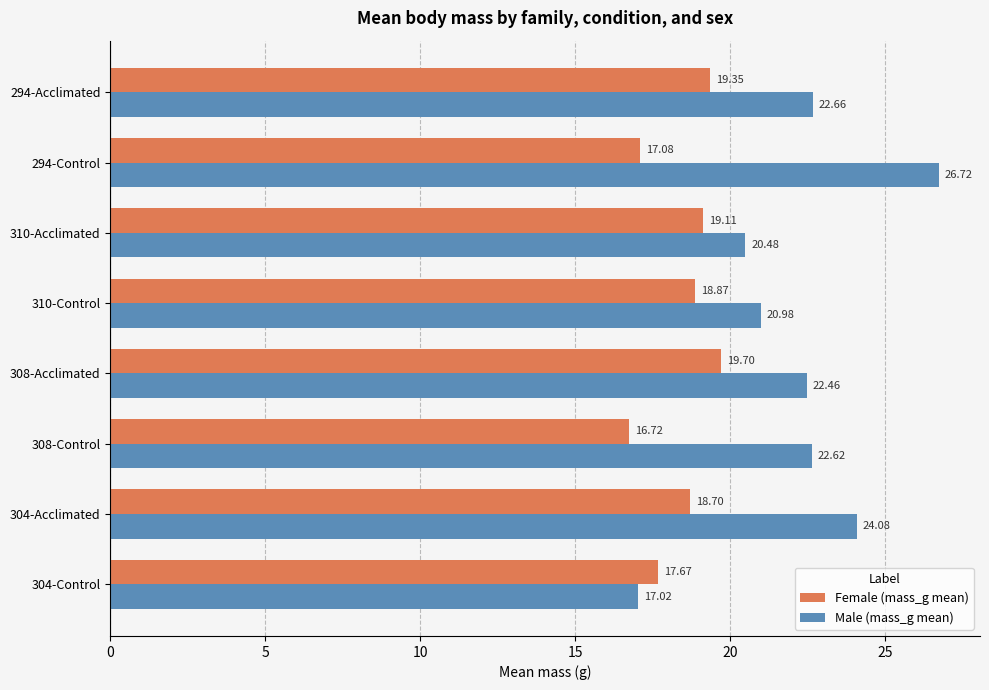

At which category is the sum across all series the highest?

294-Control